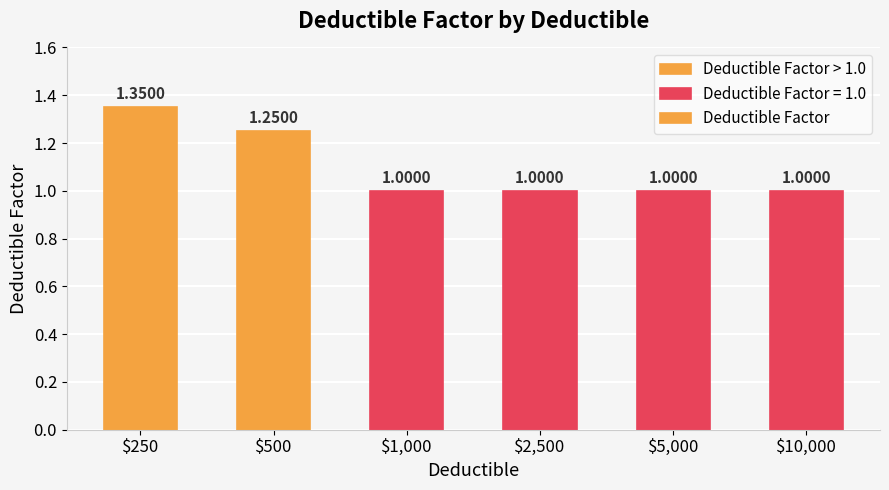

What is the sum of all values?

6.6